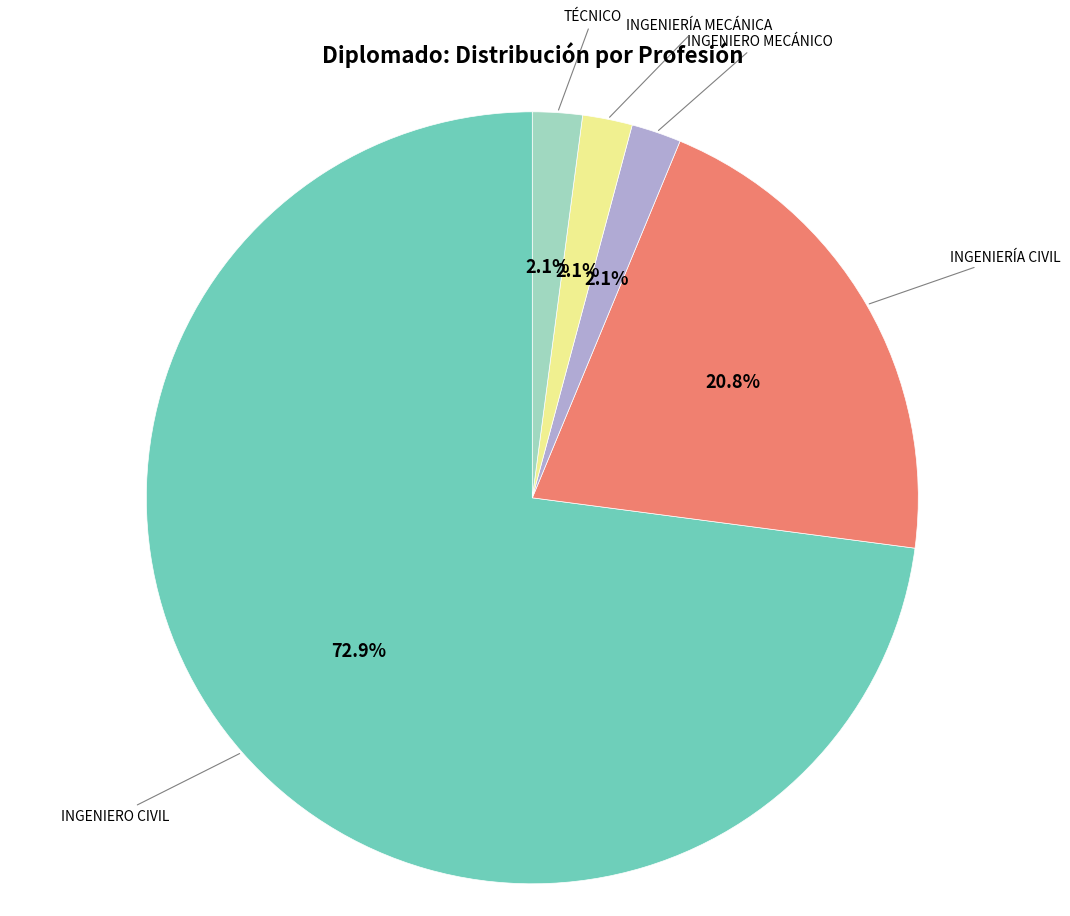

Which category has the biggest portion of the pie?

INGENIERO CIVIL